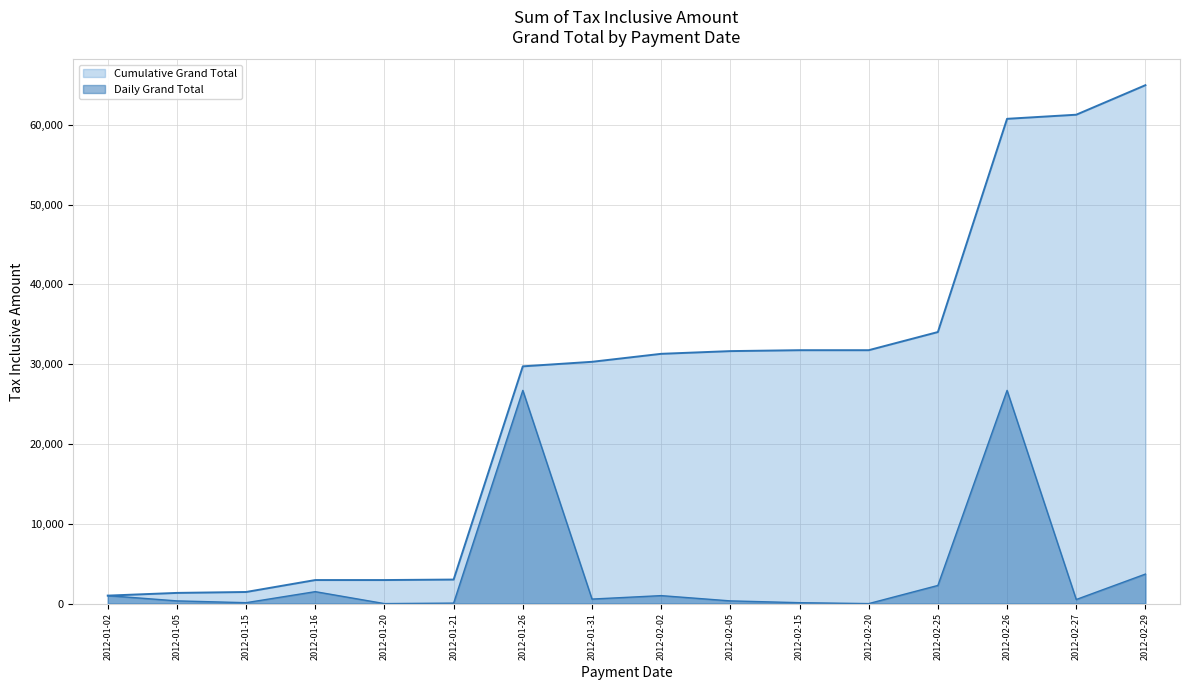

How many values in the Daily Grand Total series are below 568?

8